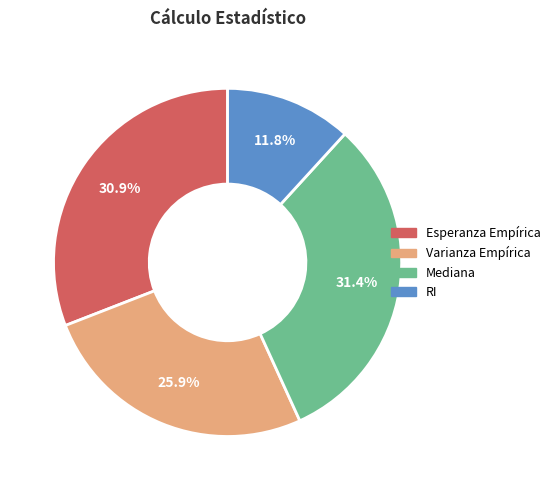

True or false: Varianza Empírica accounts for 26% of the total.

True